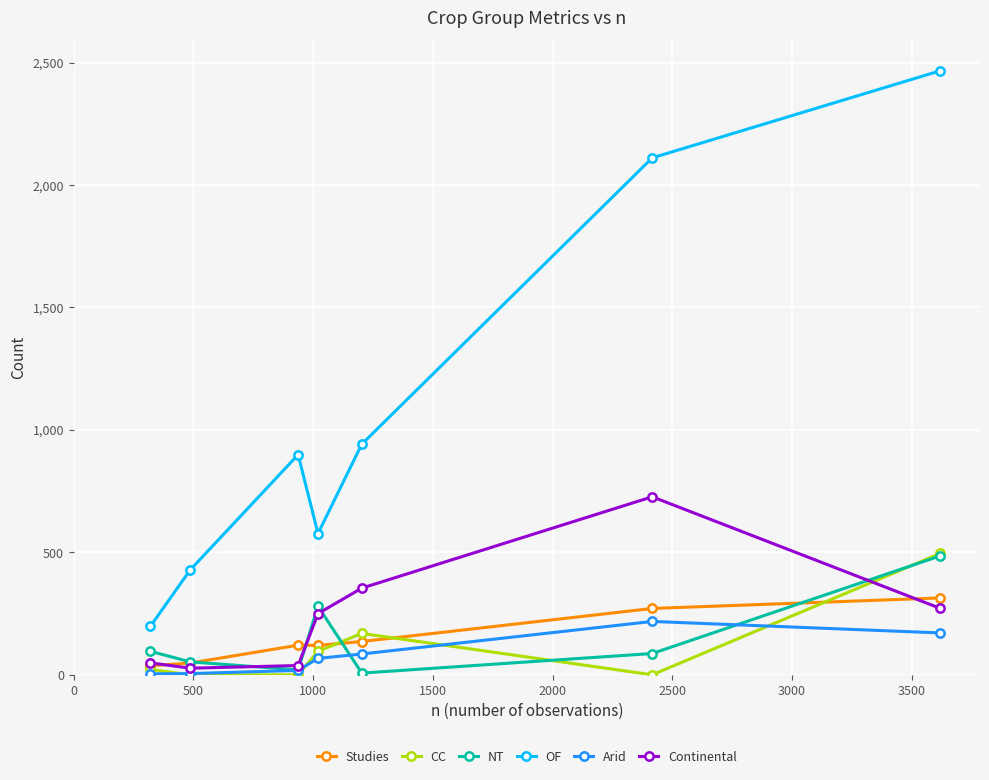

At how many categories does at least one series exceed 456?

5